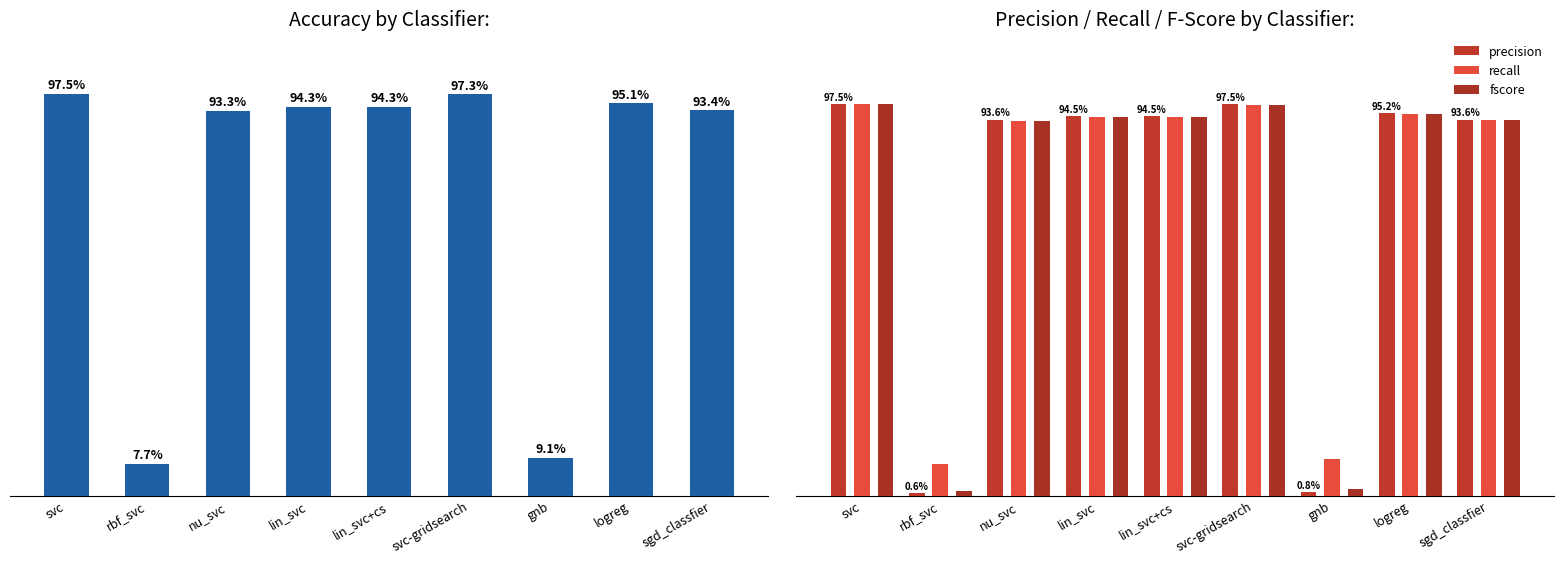

Which series has the largest total across all categories?

accuracy